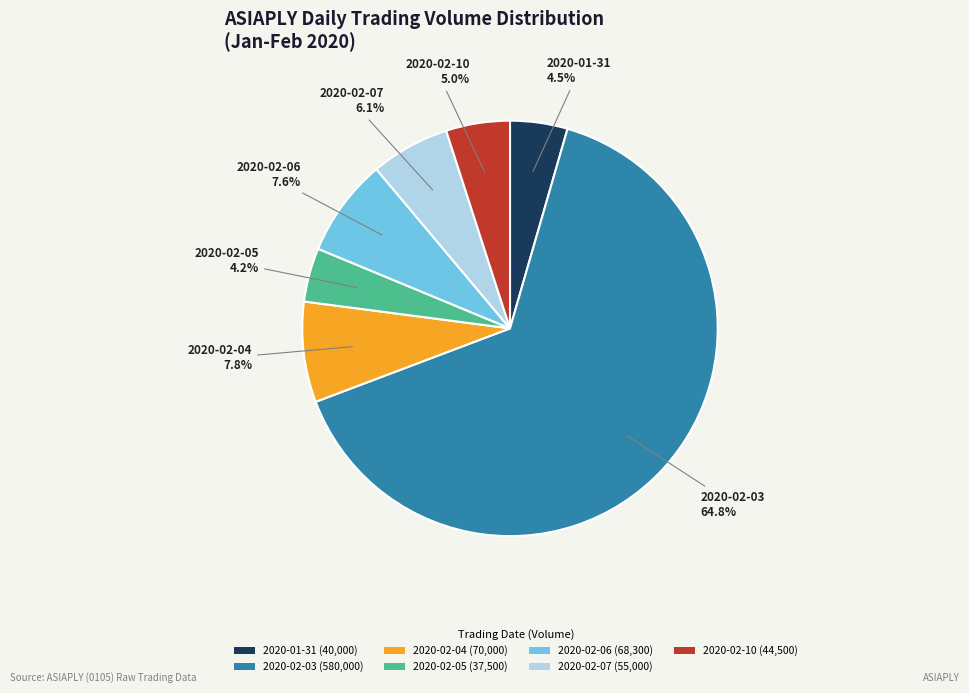

Which slice is the largest?

2020-02-03